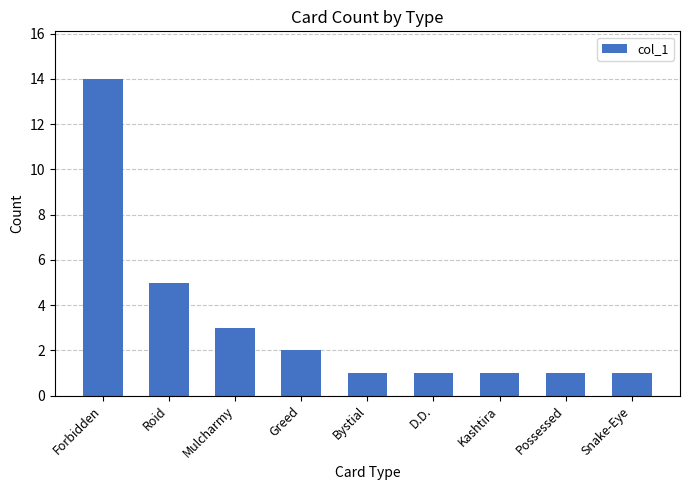

Are the bars horizontal?

No